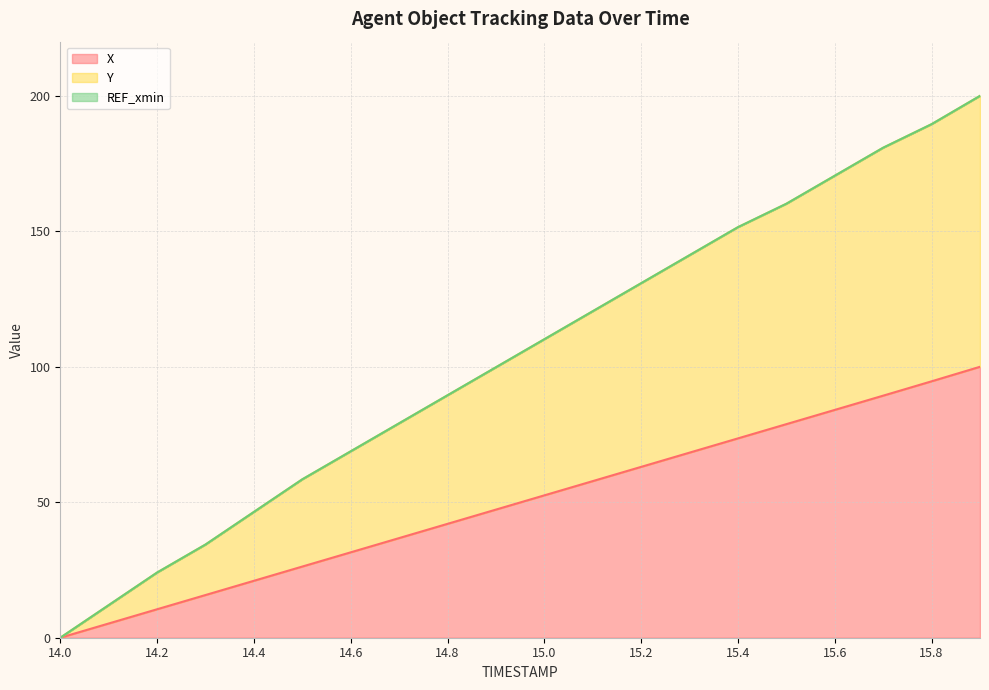

Is the value of X at 15.6 greater than the value of Y at 14.2?

Yes